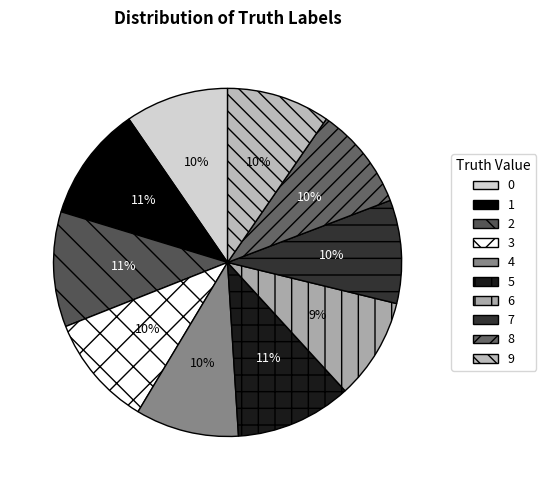

How many slices are in this pie chart?

10